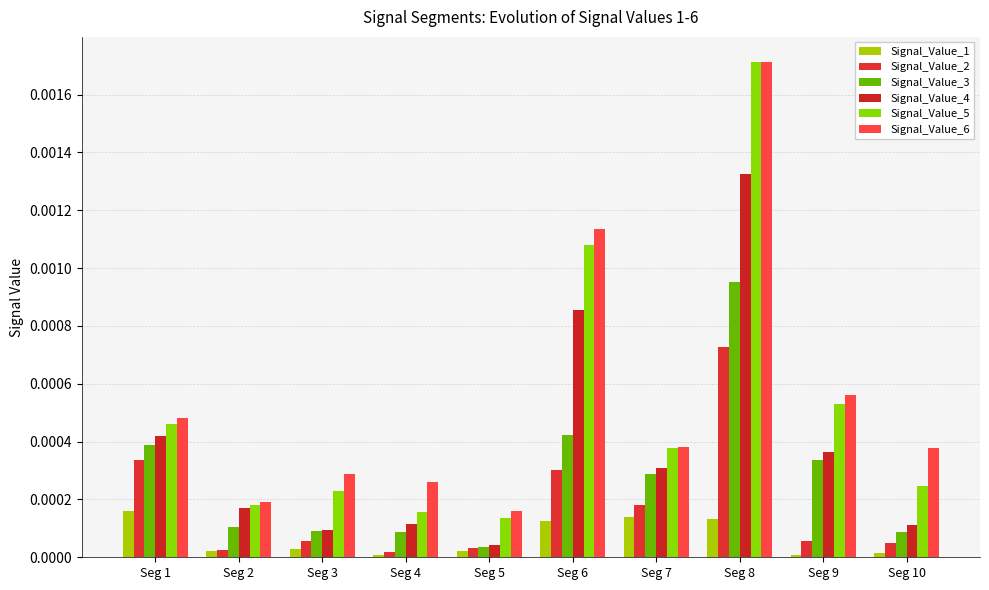

Does the chart contain any negative values?

No